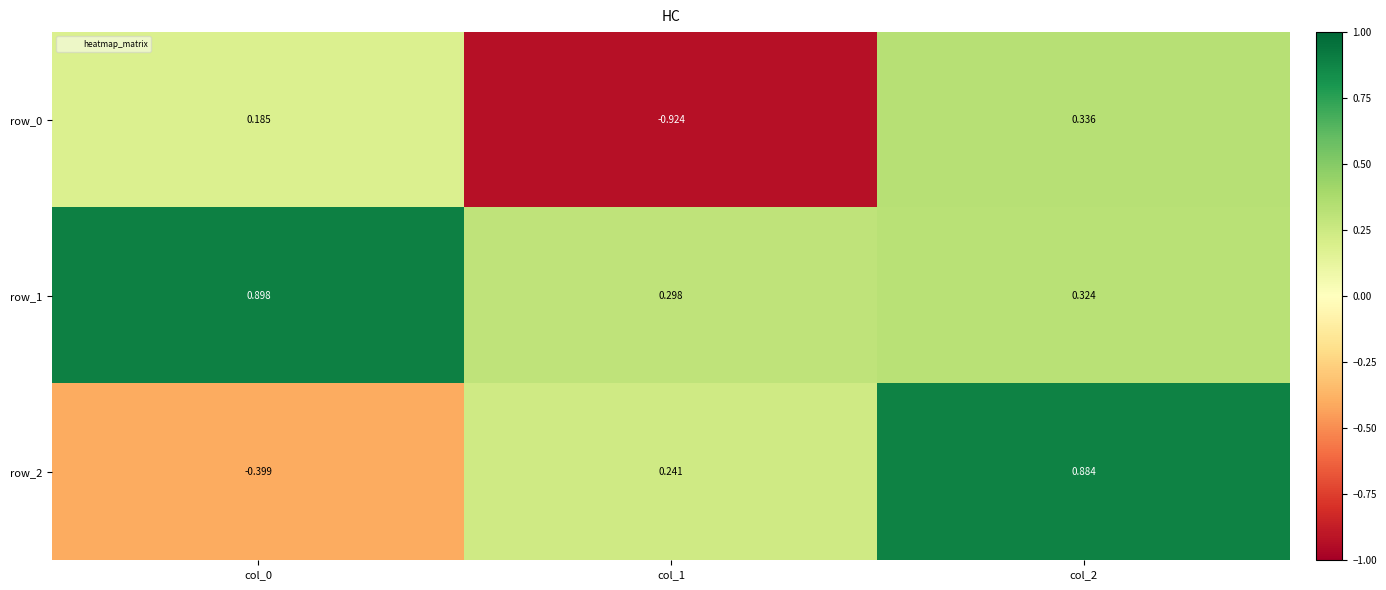

What is the difference between the row_0 values at col_1 and col_0?

1.1